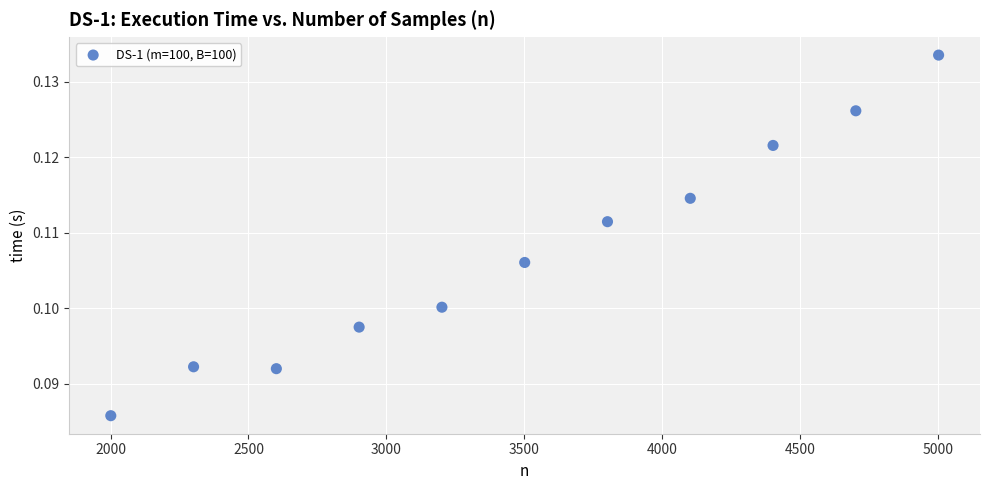

What is the range of X values (max minus min)?

3000.0